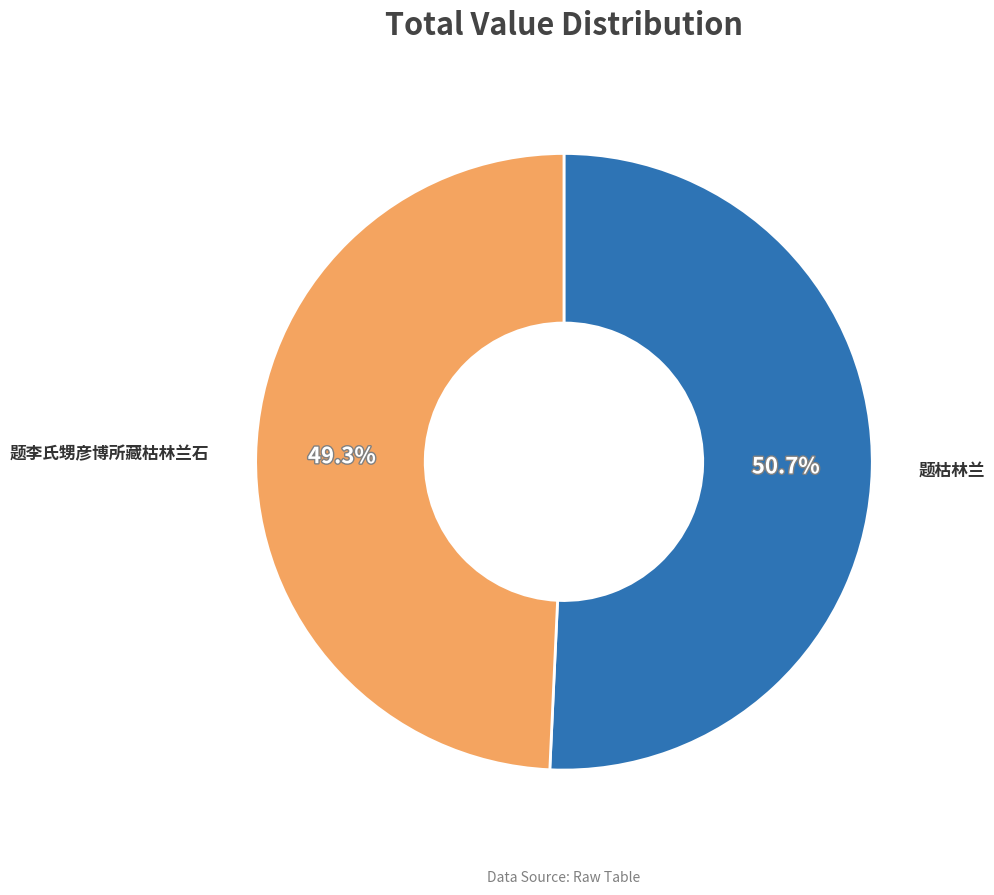

Does any single category account for the majority?

Yes